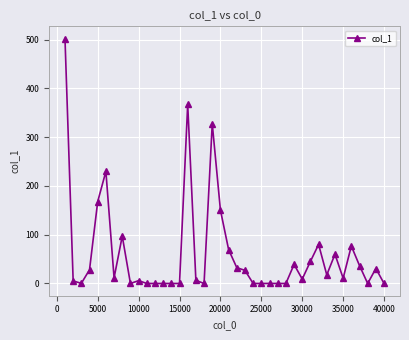

Is this an area chart (filled region under the line)?

No